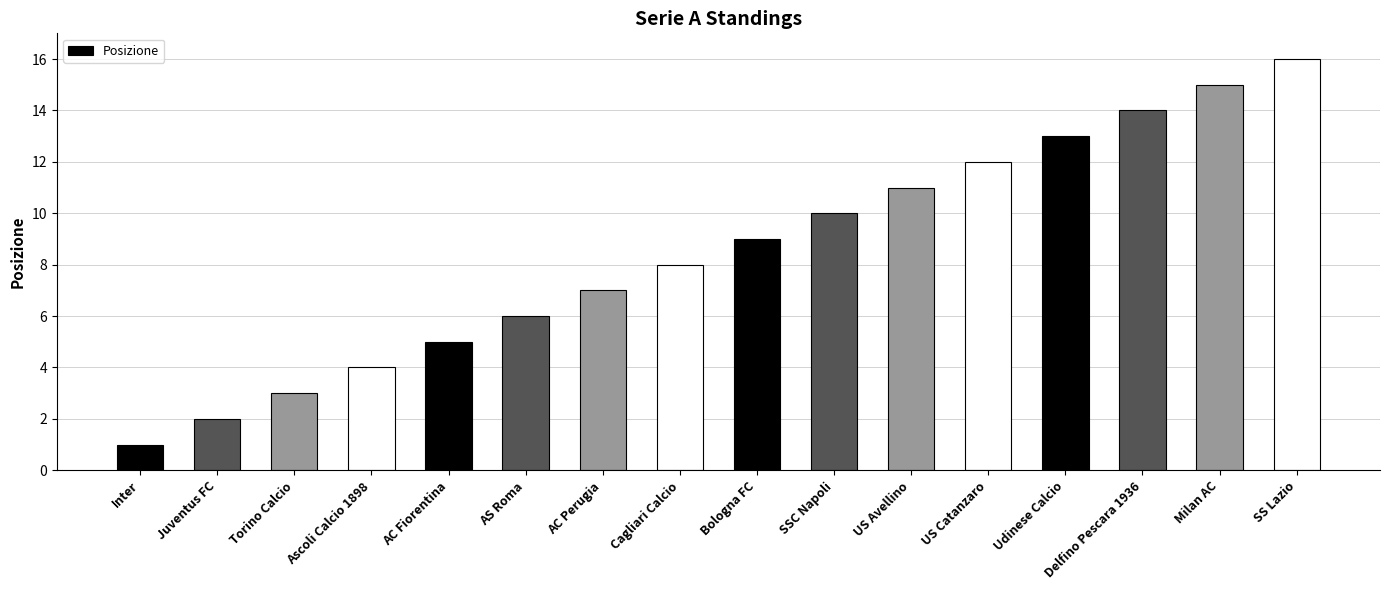

Reading left to right, extract all data points from this chart.

1	2	3	4	5	6	7	8	9	10	11	12	13	14	15	16